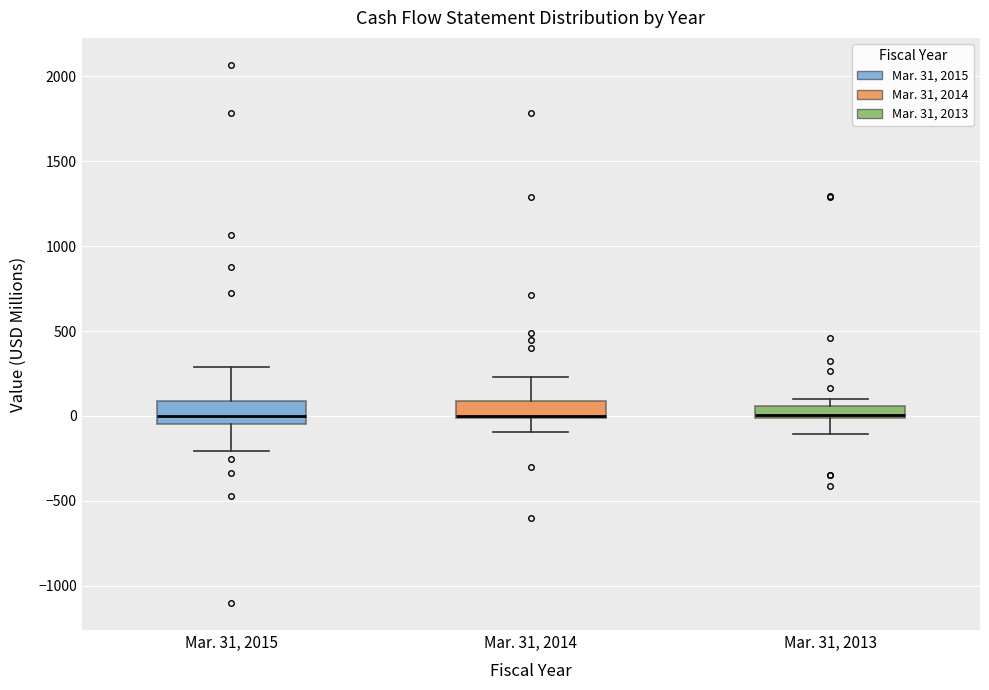

Where does the lower whisker of the box for Mar. 31, 2015 end on the y-axis? The values are not printed on the chart, so give them approximately, as read against the axis.

-200